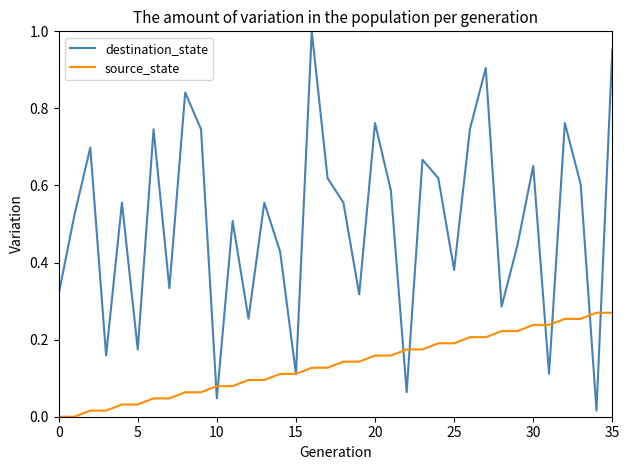

List the series in order of their peak value, lowest first.

source_state, destination_state